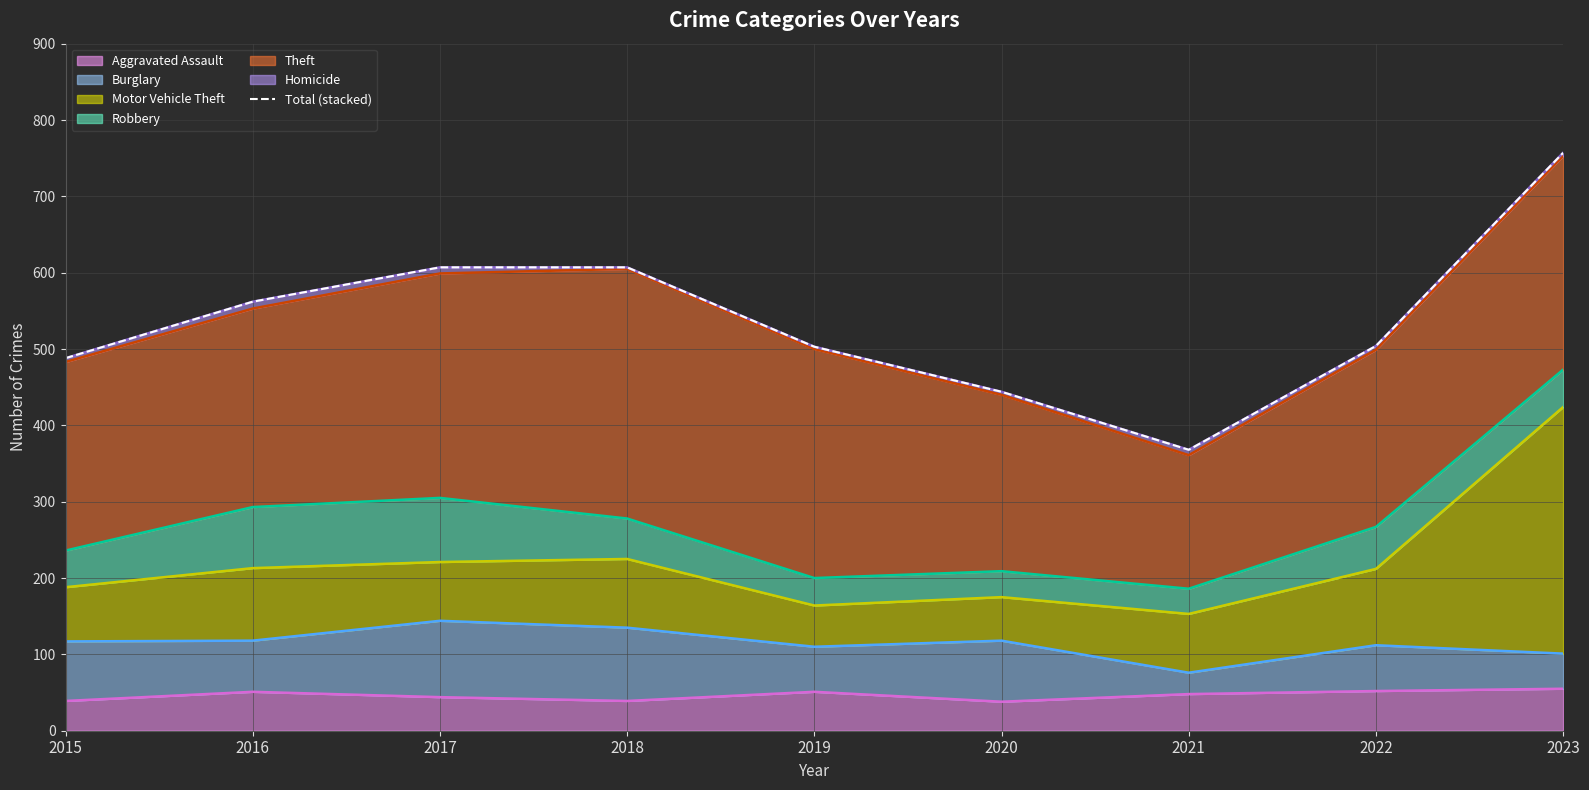

Between 2015 and 2021, which is larger?

2015